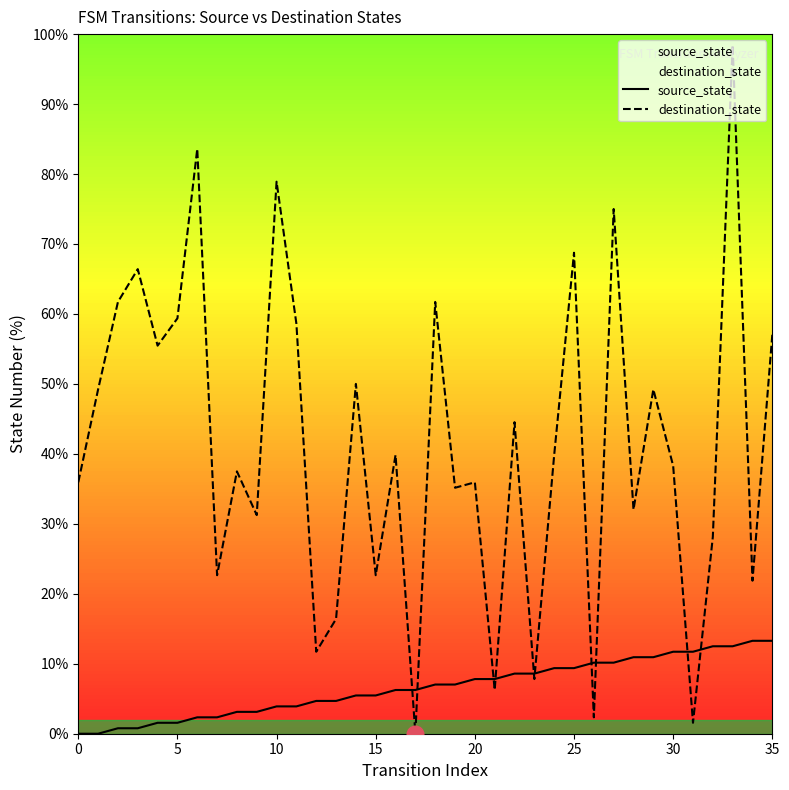

The destination_state series shows 22.4 at 16. True or false?

False